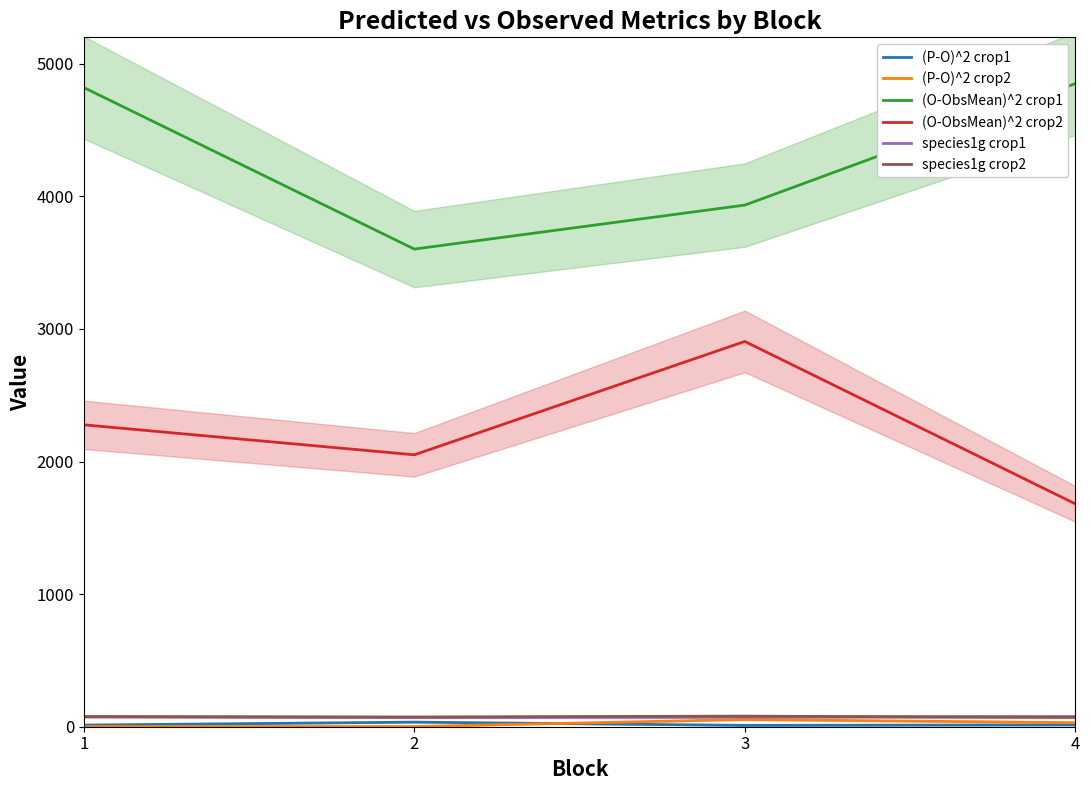

Reading left to right, list all the values displayed in this chart.

(P-O)^2 crop1: 1=12.4	2=34.7	3=10.2	4=14.0
(P-O)^2 crop2: 1=1.4	2=1.5	3=54.5	4=30.5
(O-ObsMean)^2 crop1: 1=4821.4	2=3602.7	3=3934.5	4=4851.4
(O-ObsMean)^2 crop2: 1=2277.4	2=2051.0	3=2906.1	4=1680.8
species1g crop1: 1=77.0	2=70.0	3=72.0	4=77.1
species1g crop2: 1=75.2	2=73.4	3=79.8	4=70.2